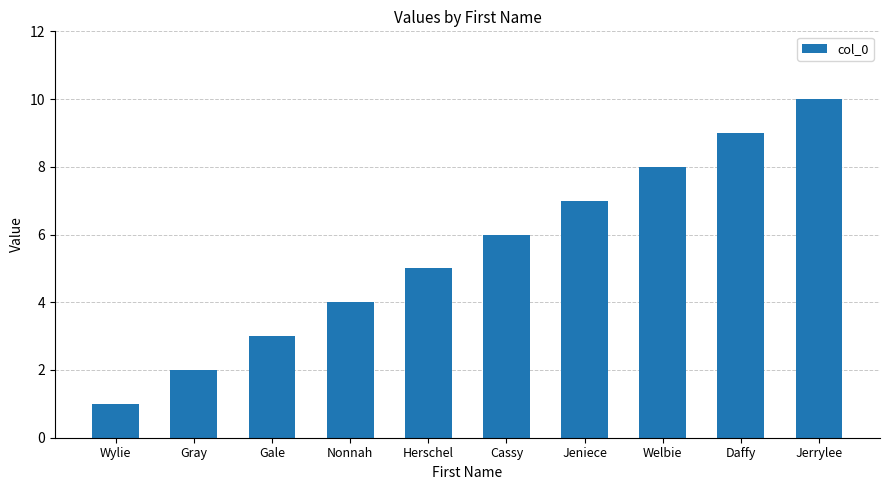

Reading left to right, extract all data points from this chart.

1	2	3	4	5	6	7	8	9	10